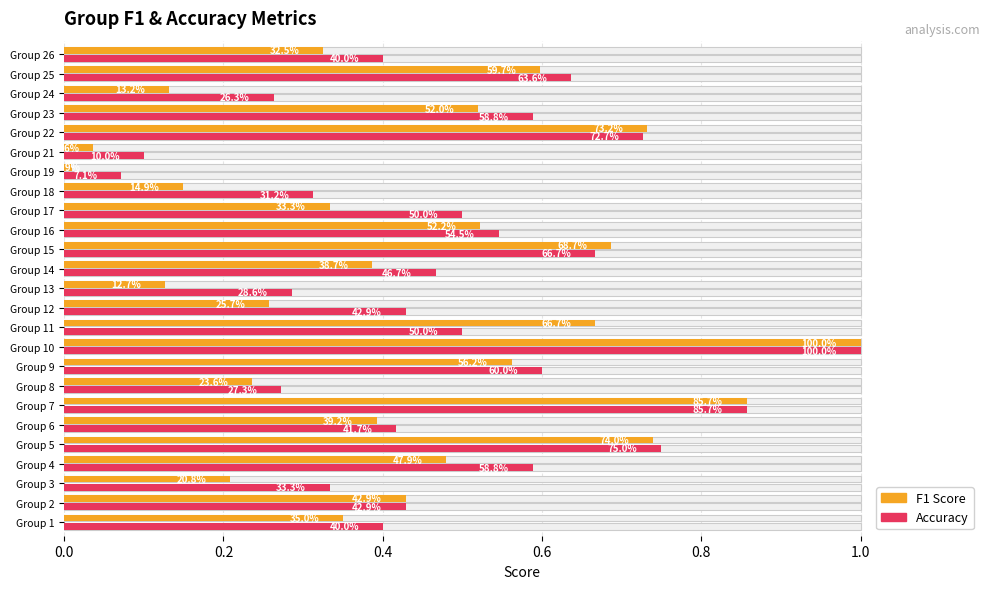

Reading left to right, transcribe all the data shown in this chart.

f1: 0.3	0.4	0.2	0.5	0.7	0.4	0.9	0.2	0.6	1.0	0.7	0.3	0.1	0.4	0.7	0.5	0.3	0.1	0.0	0.0	0.7	0.5	0.1	0.6	0.3
accuracy: 0.4	0.4	0.3	0.6	0.8	0.4	0.9	0.3	0.6	1.0	0.5	0.4	0.3	0.5	0.7	0.5	0.5	0.3	0.1	0.1	0.7	0.6	0.3	0.6	0.4